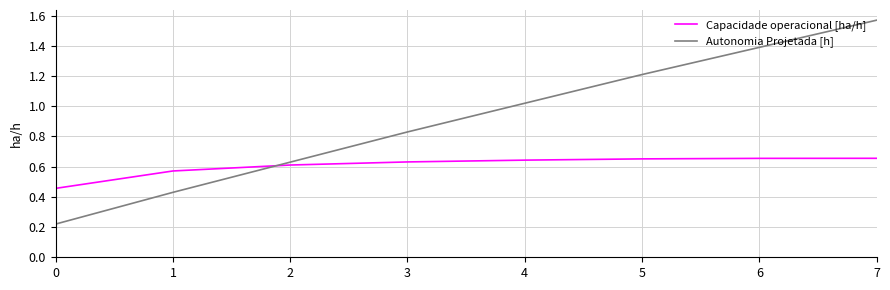

Rank the series by their average value, from lowest to highest.

Capacidade operacional [ha/h], Autonomia Projetada [h]